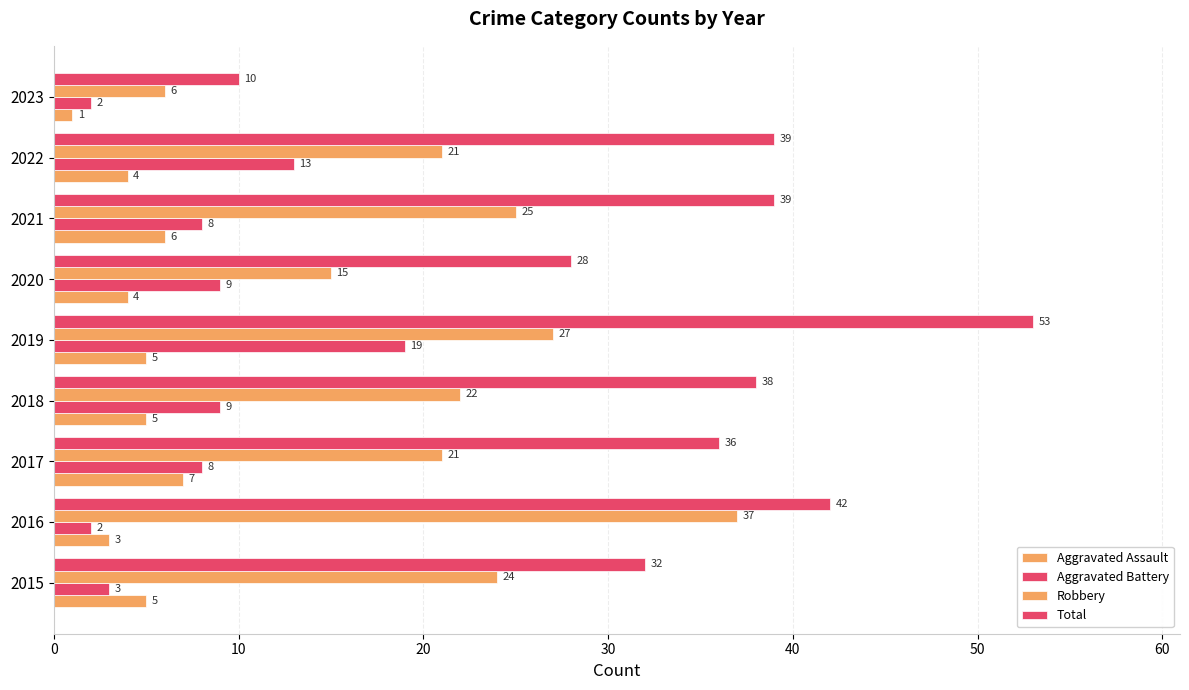

What is the minimum value shown in the chart?

1